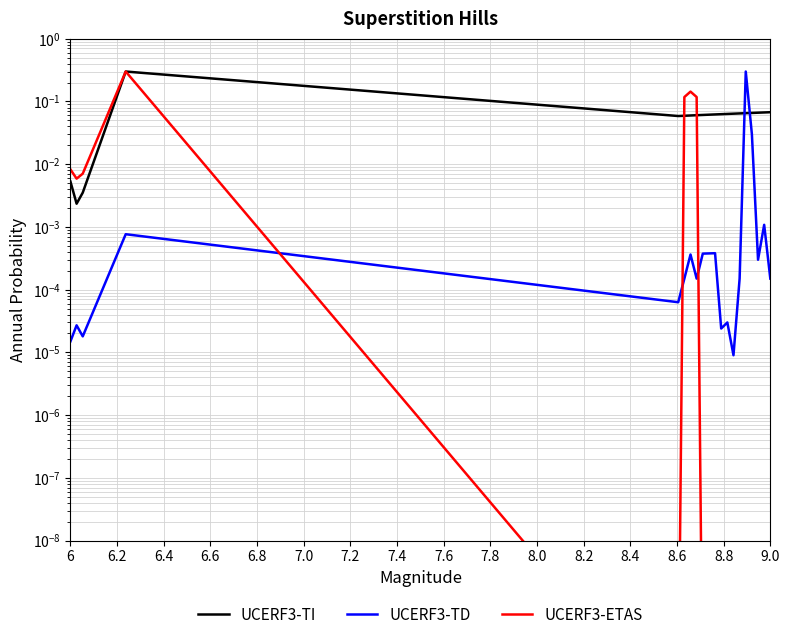

In UCERF3-TI, how many points are higher than both neighbors (excluding endpoints)?

1